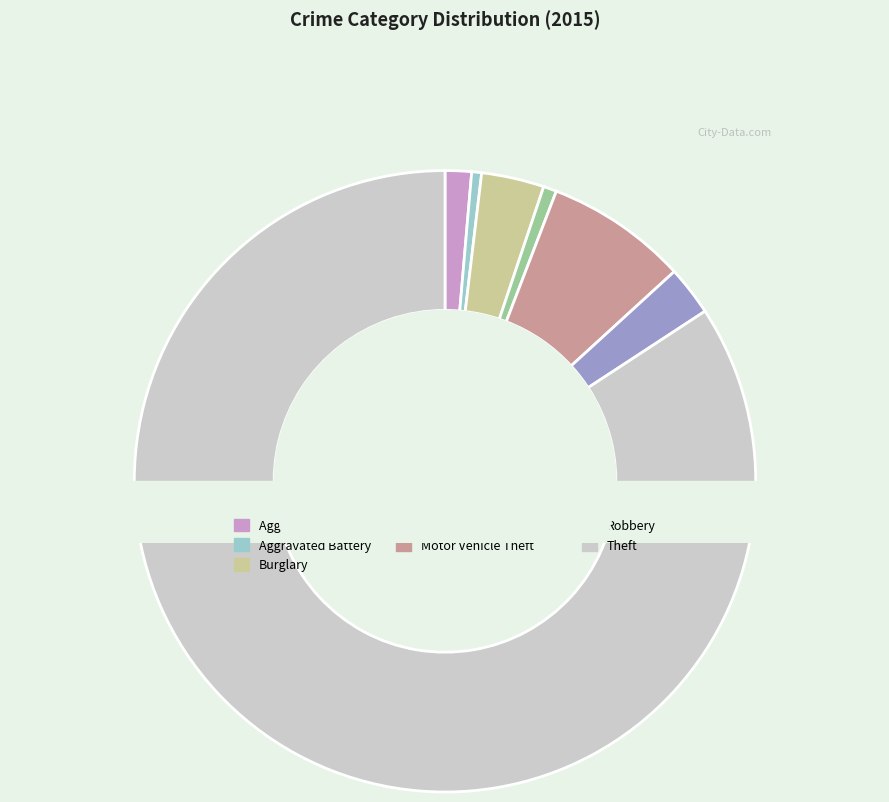

How much of the chart is everything except Criminal Sexual Assault?

99.3%